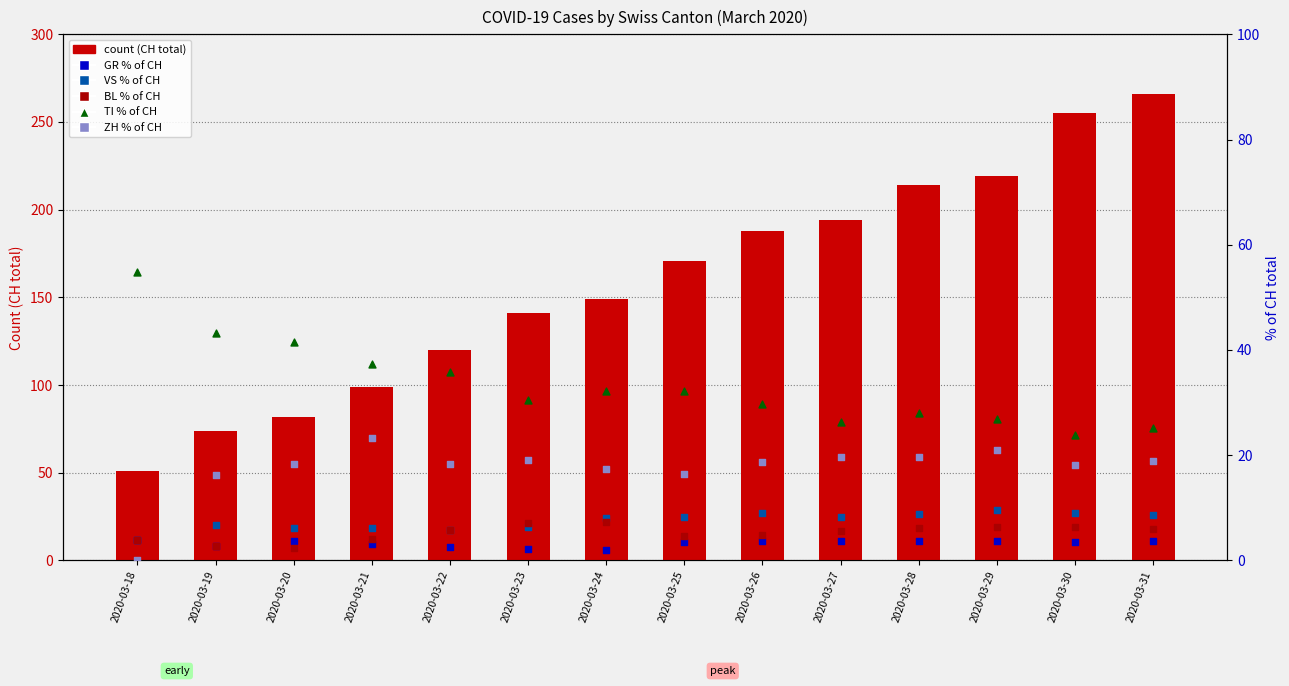

Which series contains the highest Y value?

CH (total)